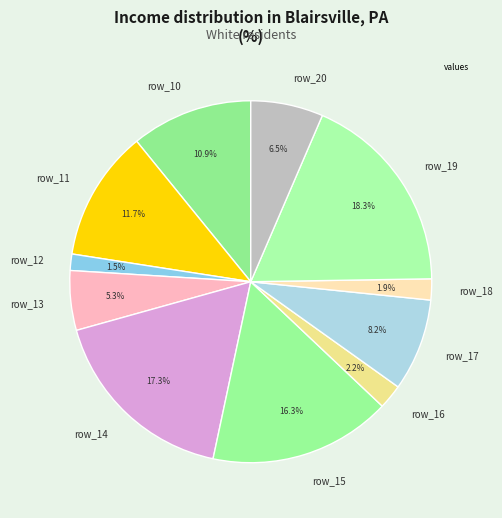

Between row_11 and row_16, which is larger?

row_11